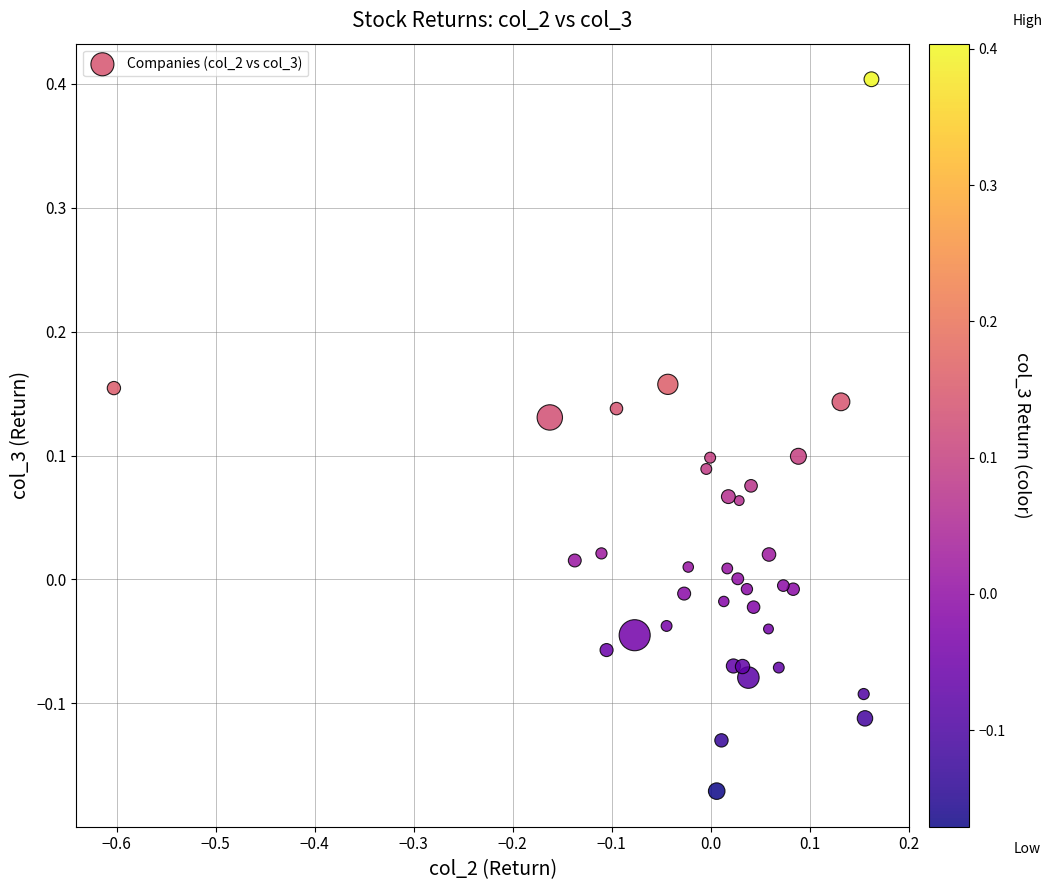

What is the range of Y values (max minus min)?

0.6